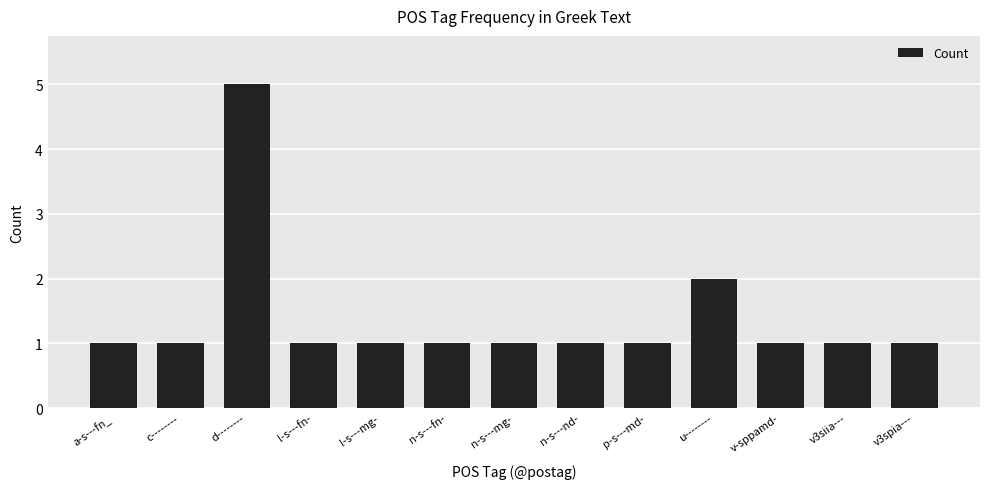

Does the chart contain any negative values?

No